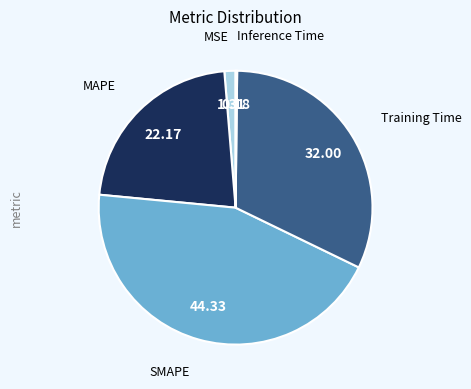

Does any single category account for the majority?

No